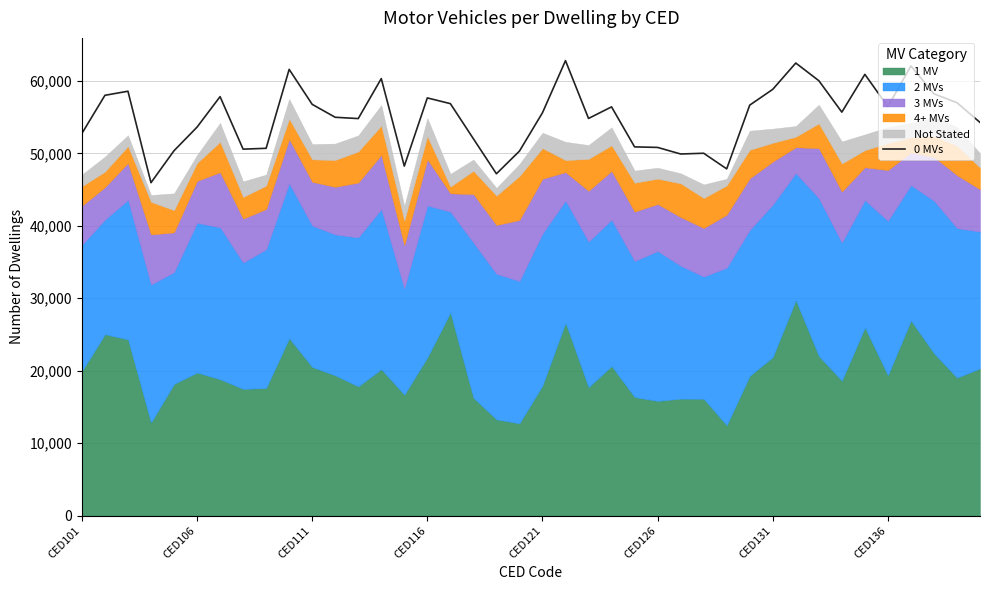

What is the value of the 23rd point from the left?

54822